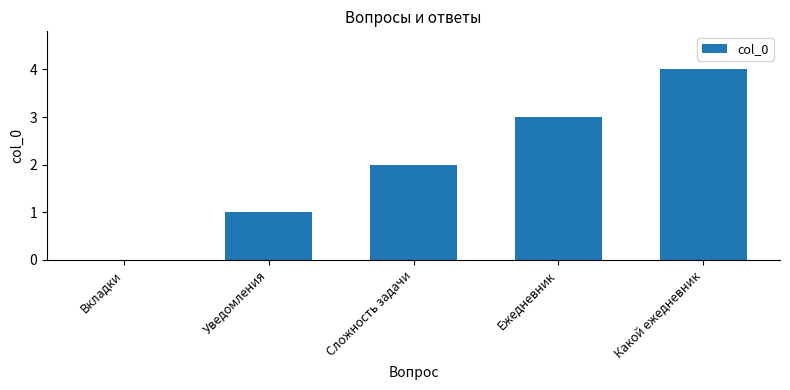

What value does the data have at Какой ежедневник?

4